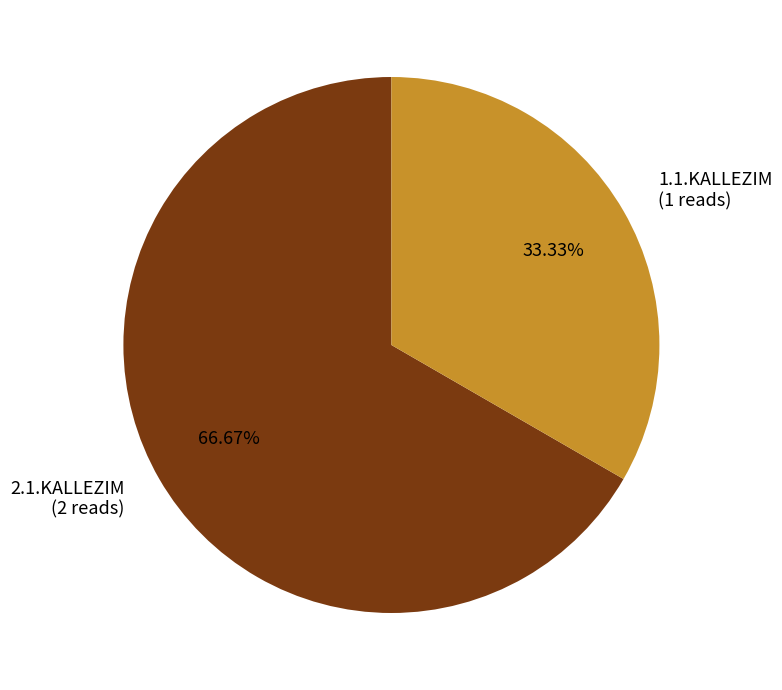

The 1.1.KALLEZIM slice represents 33% of the pie. True or false?

True